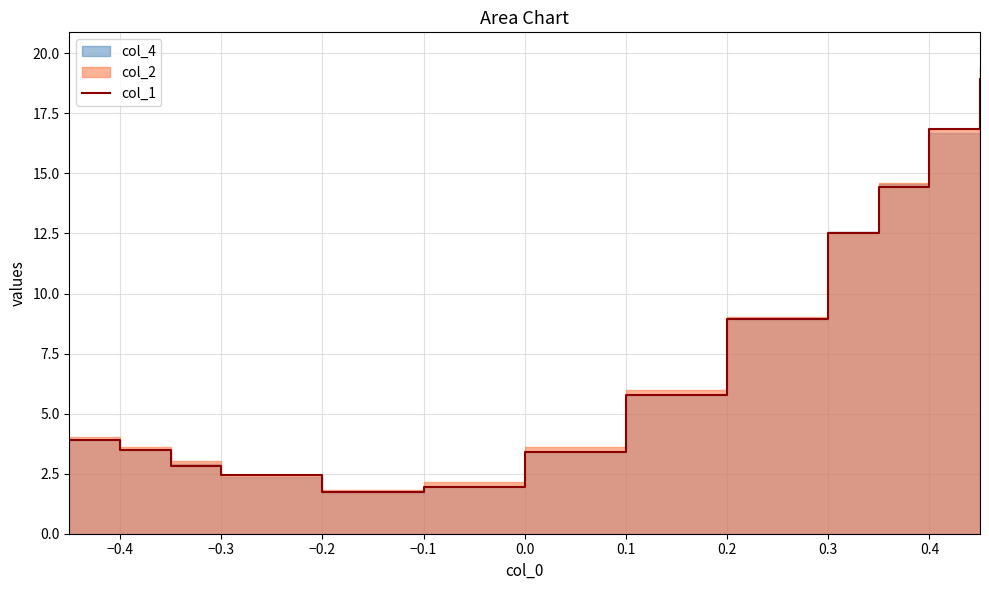

How many values are below 3?

4